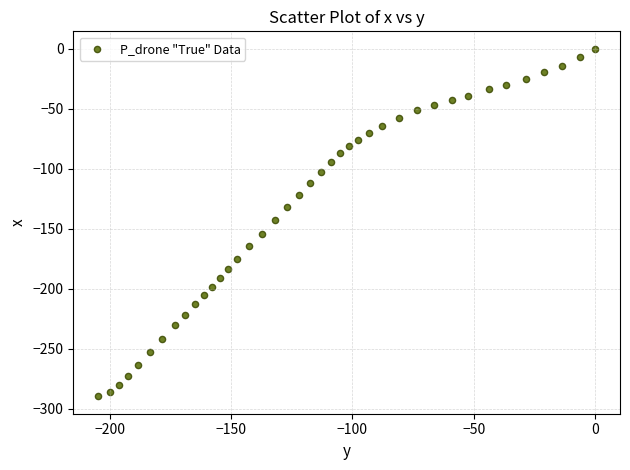

What is the range of Y values (max minus min)?

289.7